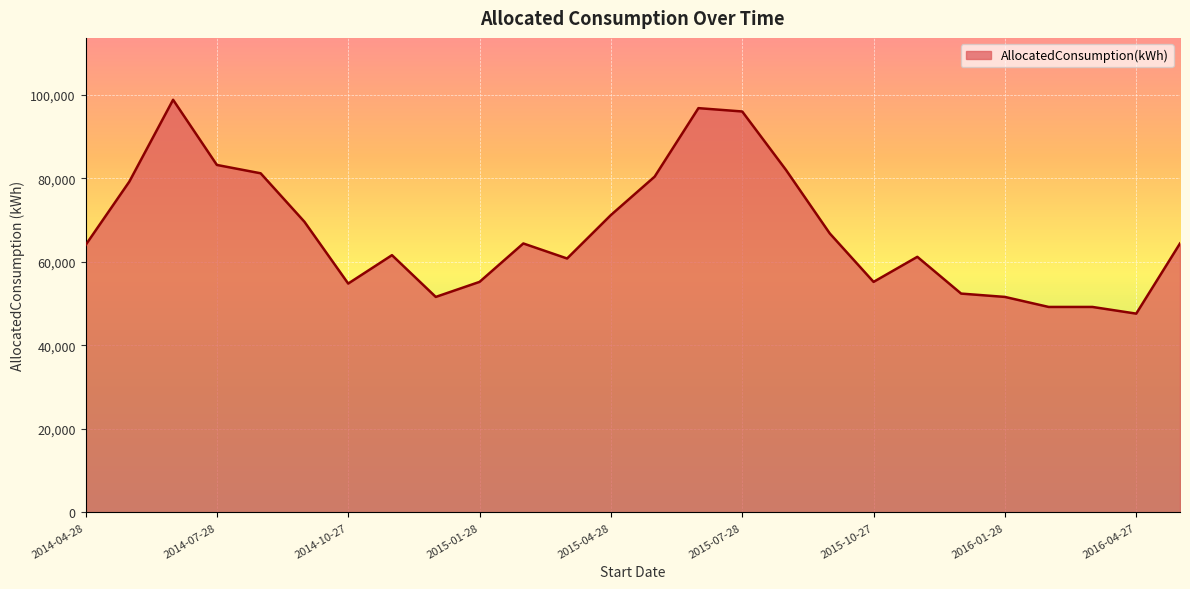

What is the maximum value shown in the chart?

98800